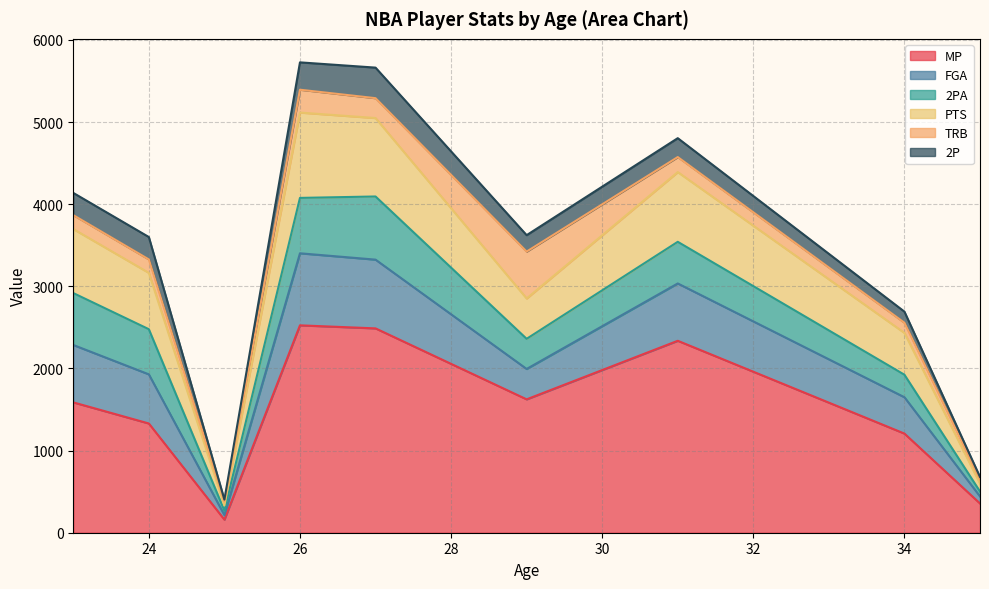

Rank the series at 29 from lowest to highest value.

2P, 2PA, FGA, PTS, TRB, MP